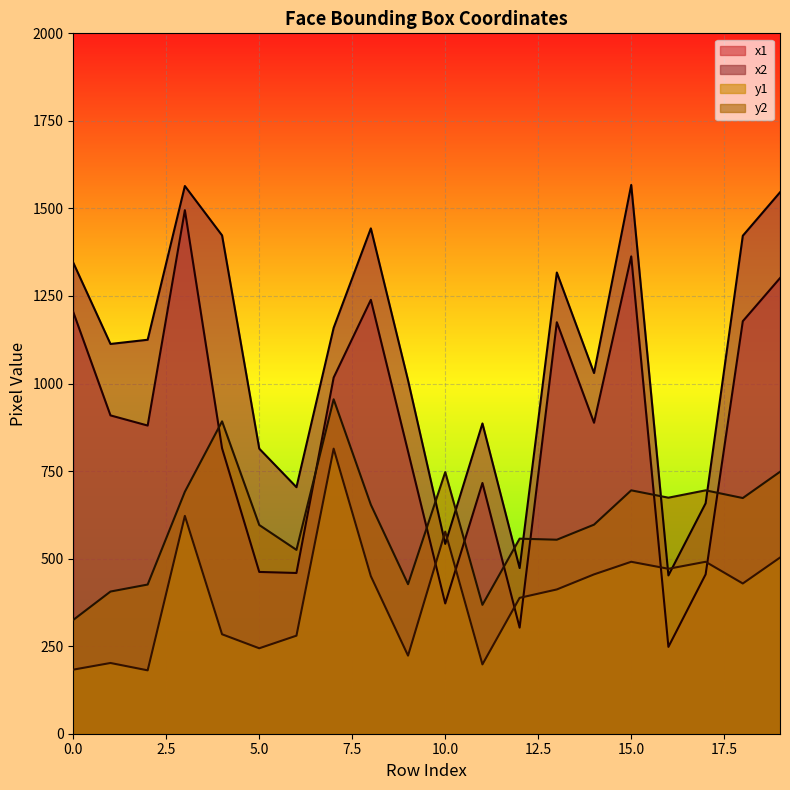

Is the value of y1 at 3 greater than the value of y2 at 17?

No